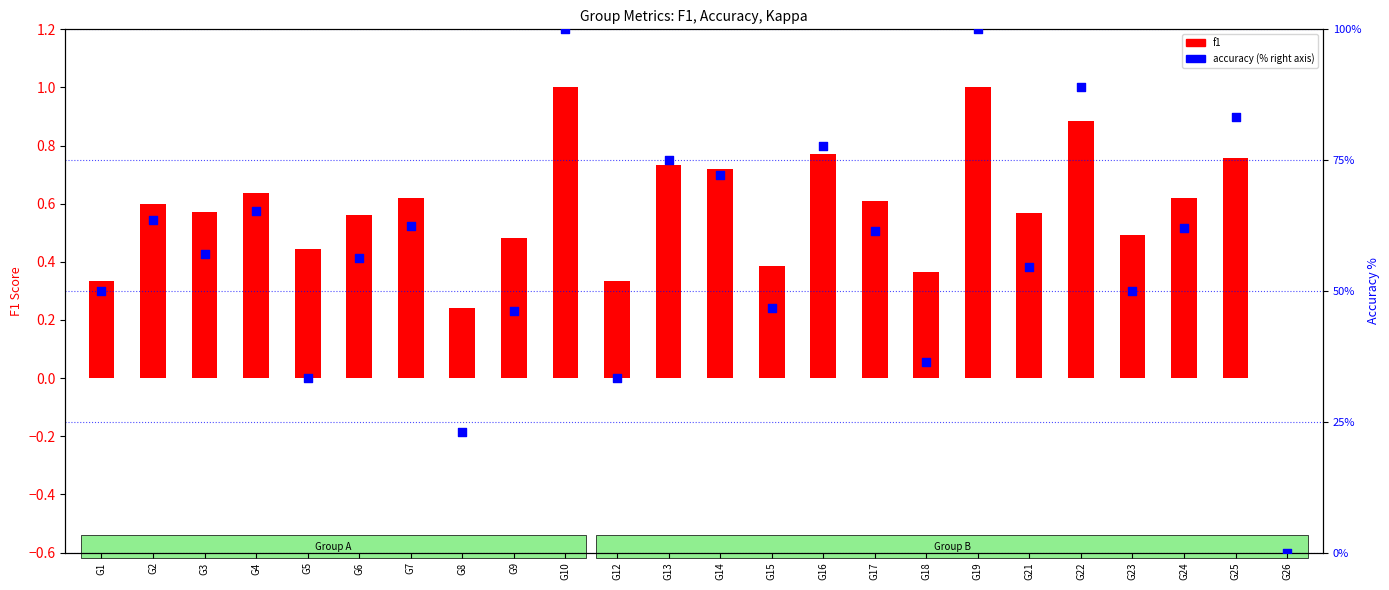

Which series has the largest total across all categories?

accuracy